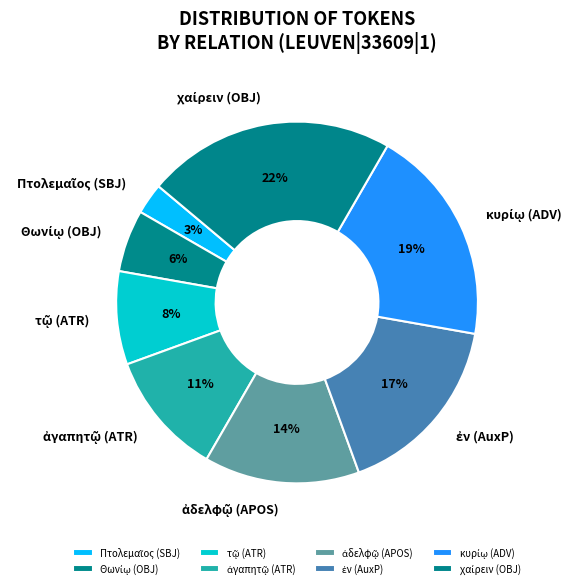

Does any single category account for the majority?

No